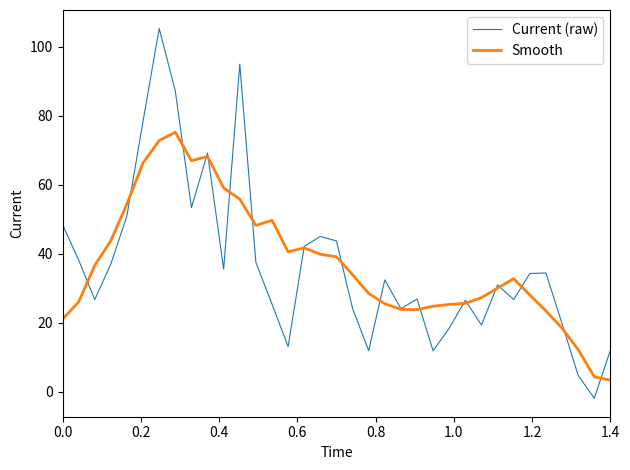

What are all the series names shown in the legend?

Current (raw), Smooth